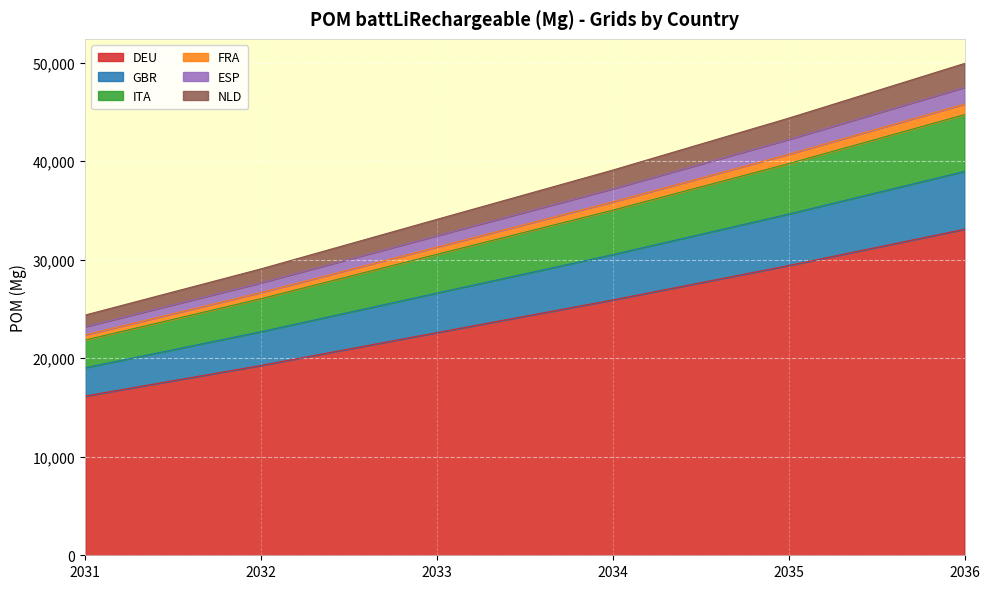

At which label does DEU reach its minimum?

2031